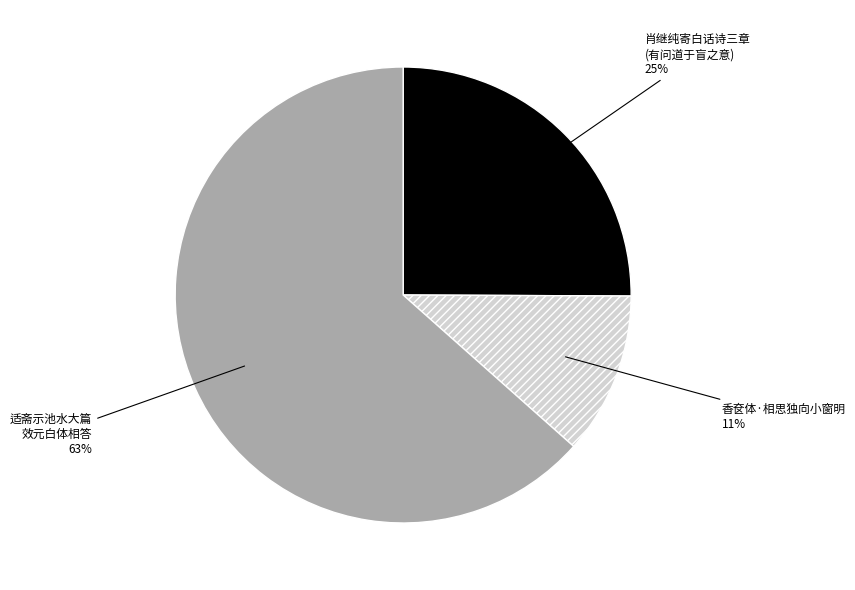

The 香奁体·相思独向小窗明 slice represents 1% of the pie. True or false?

False